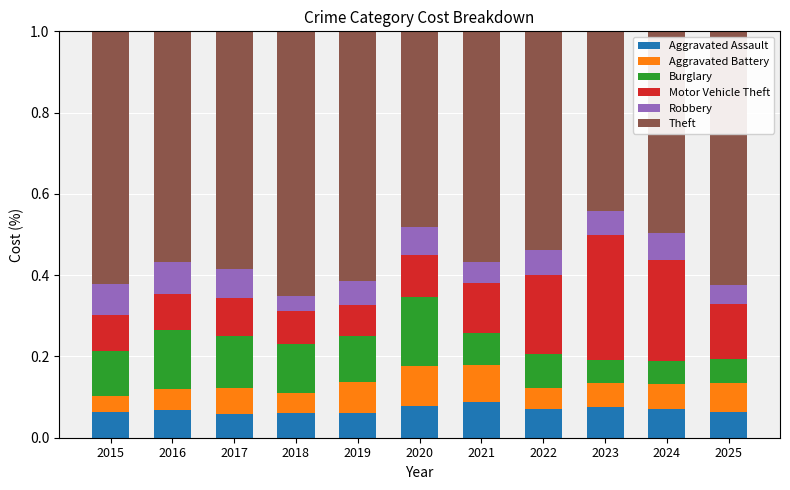

The Aggravated Assault series shows 0.1 at 2024. True or false?

True